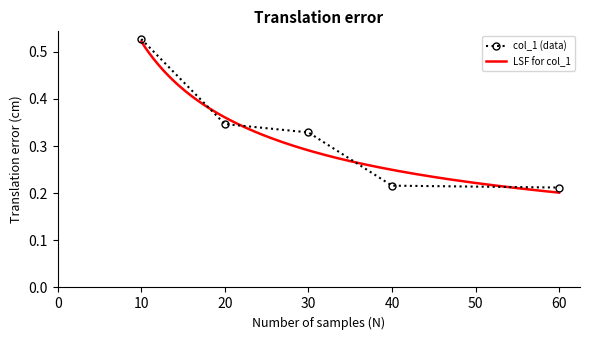

The value of col_1 (data) at 30 is 0.6. True or false?

False